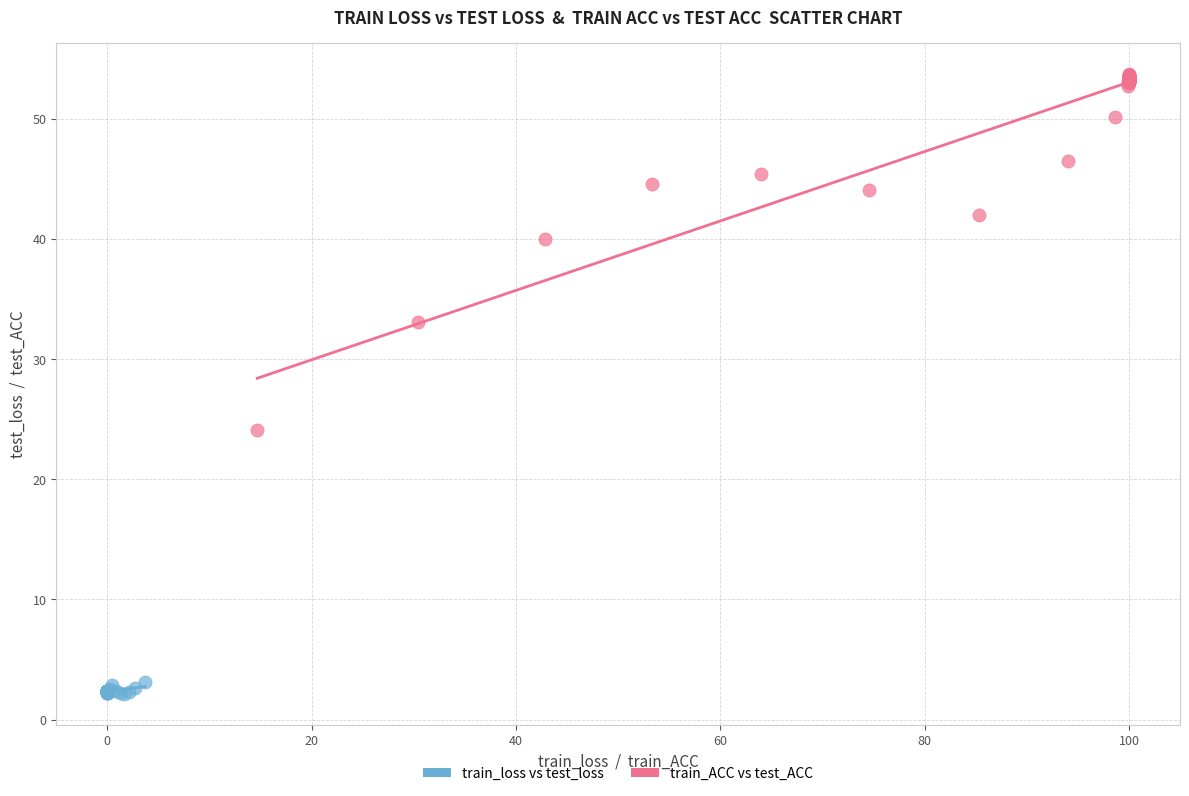

Which series has the widest spread of Y values?

train_ACC vs test_ACC